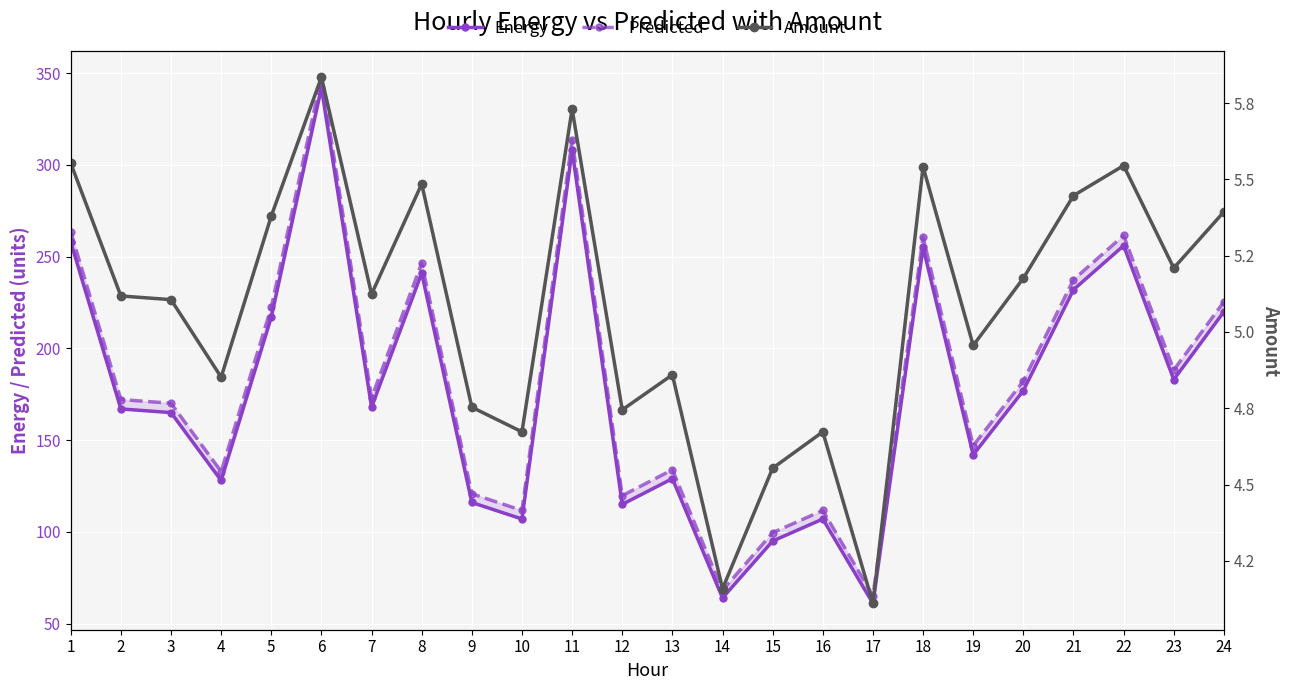

True or false: Amount and Energy cross at least once.

False